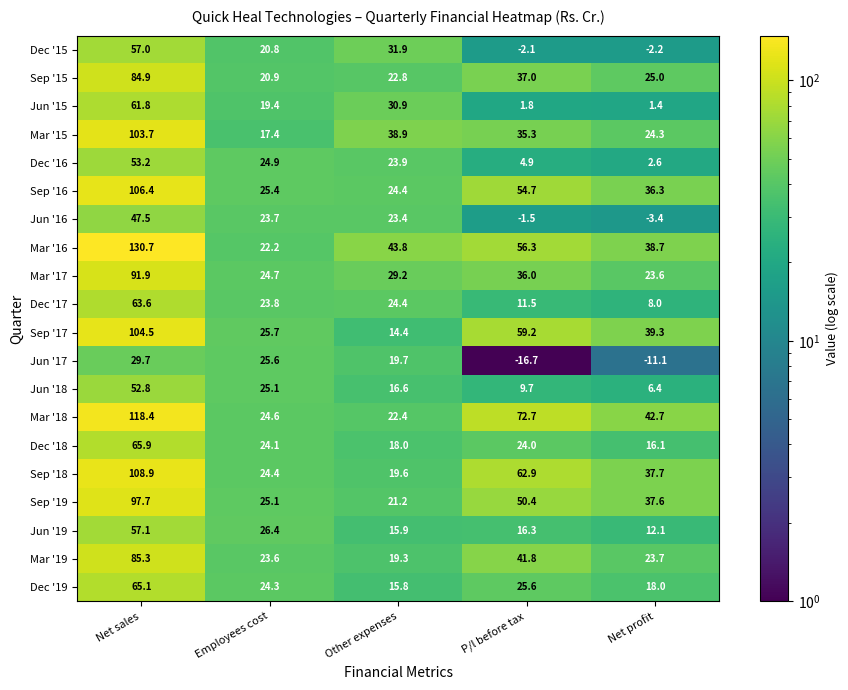

How many values in Jun '16 are above zero?

3